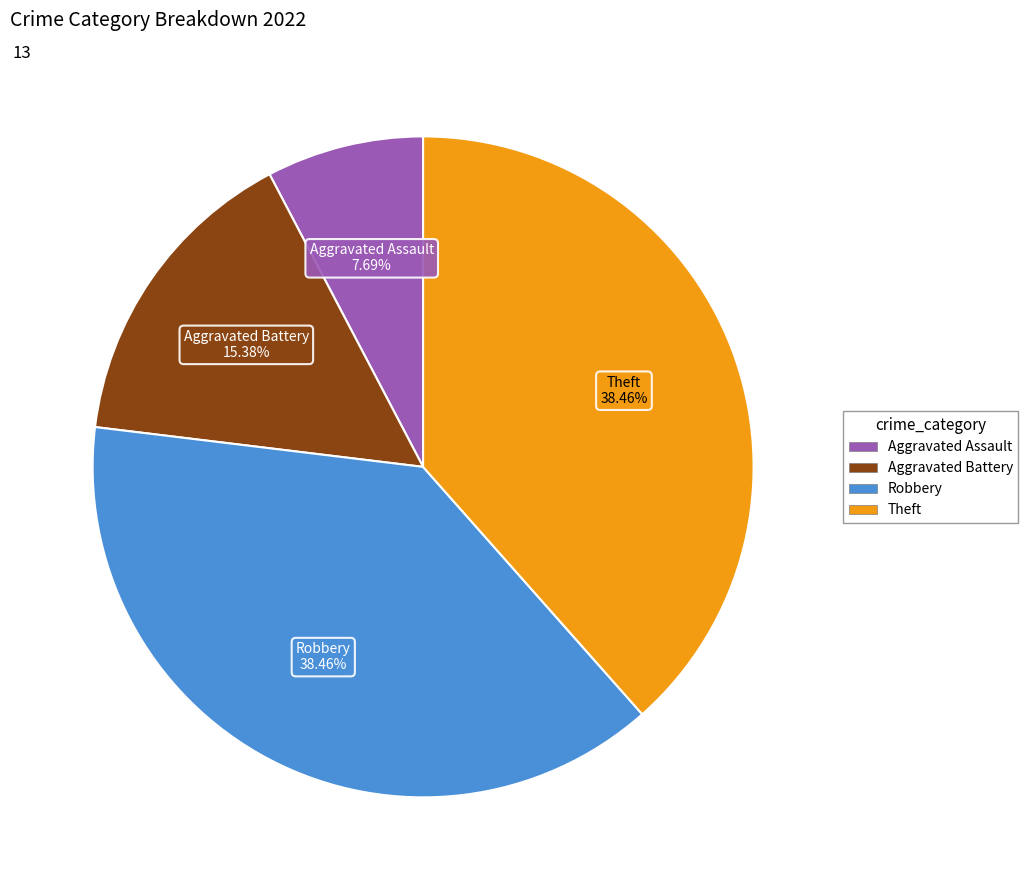

What percentage is NOT represented by Theft?

61.5%